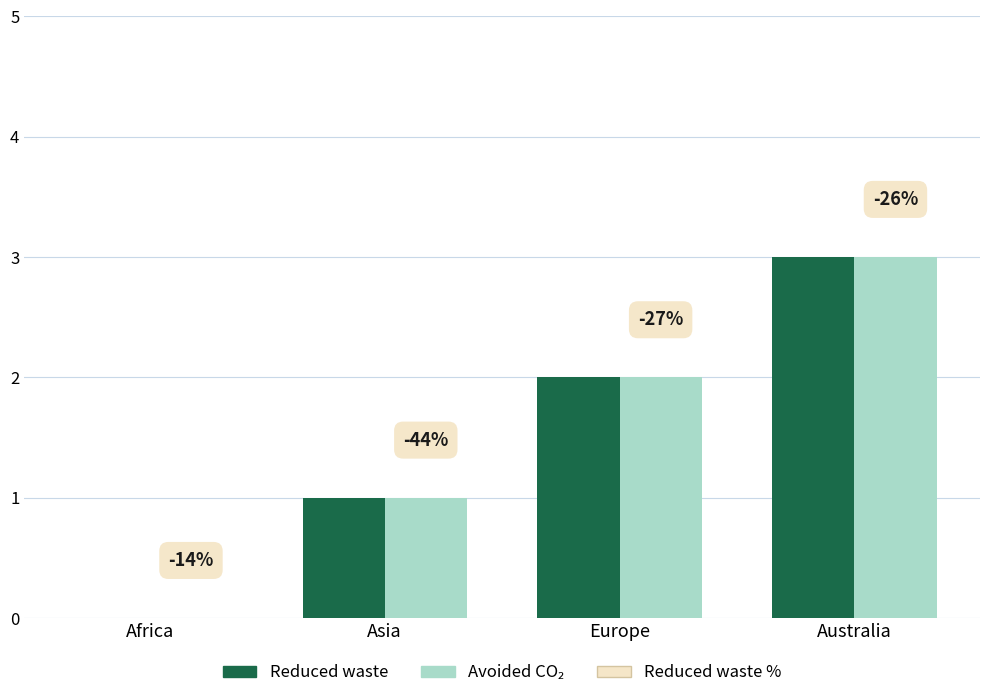

Reading left to right, extract all data points from this chart.

Reduced waste: 0	1	2	3
Avoided CO₂: 0	1	2	3